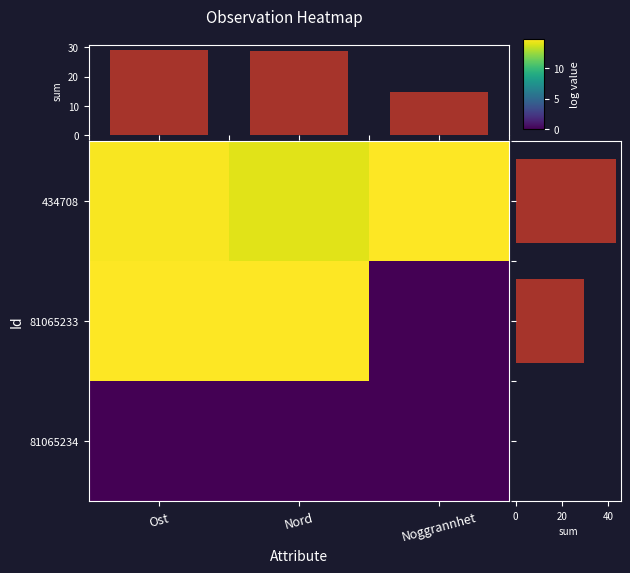

True or false: col distribution has a value of 29.2 at Ost.

True